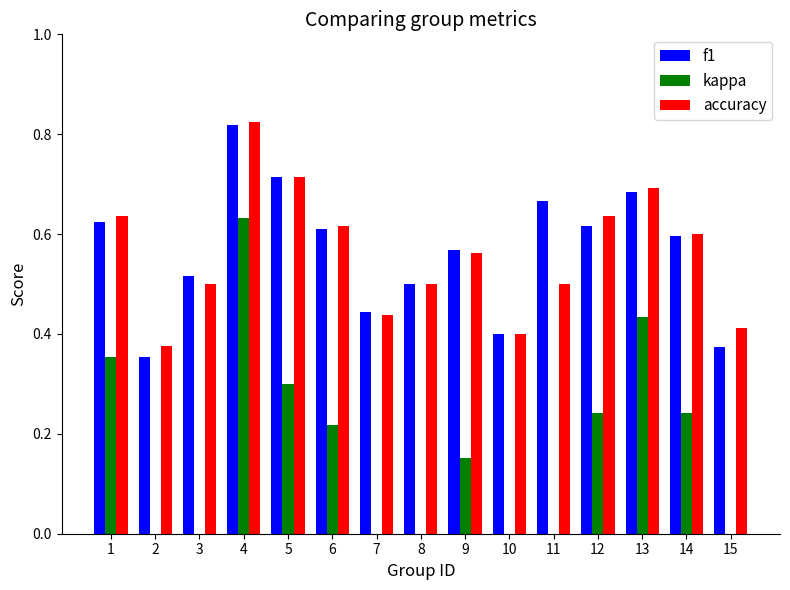

At 15, list the series in order from largest to smallest.

accuracy, f1, kappa